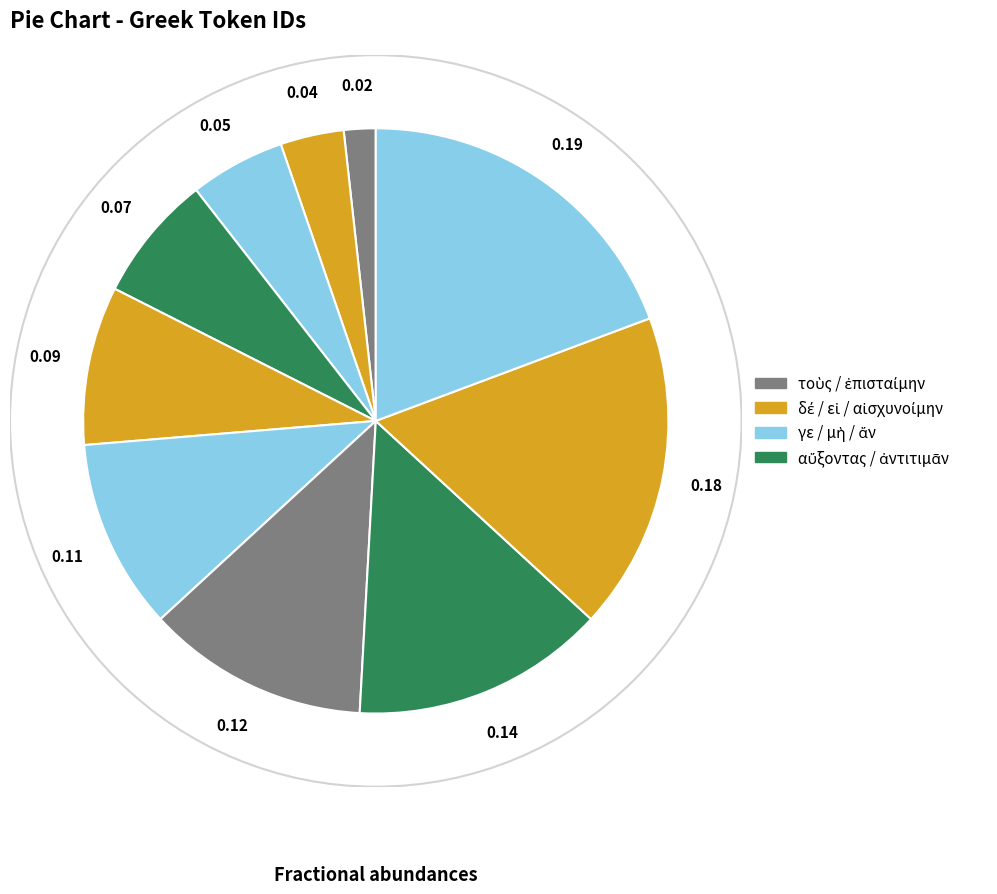

Rank the categories by value from lowest to highest.

τοὺς, δέ, γε, αὔξοντας, εἰ, μὴ, ἐπισταίμην, ἀντιτιμᾶν, αἰσχυνοίμην, ἄν